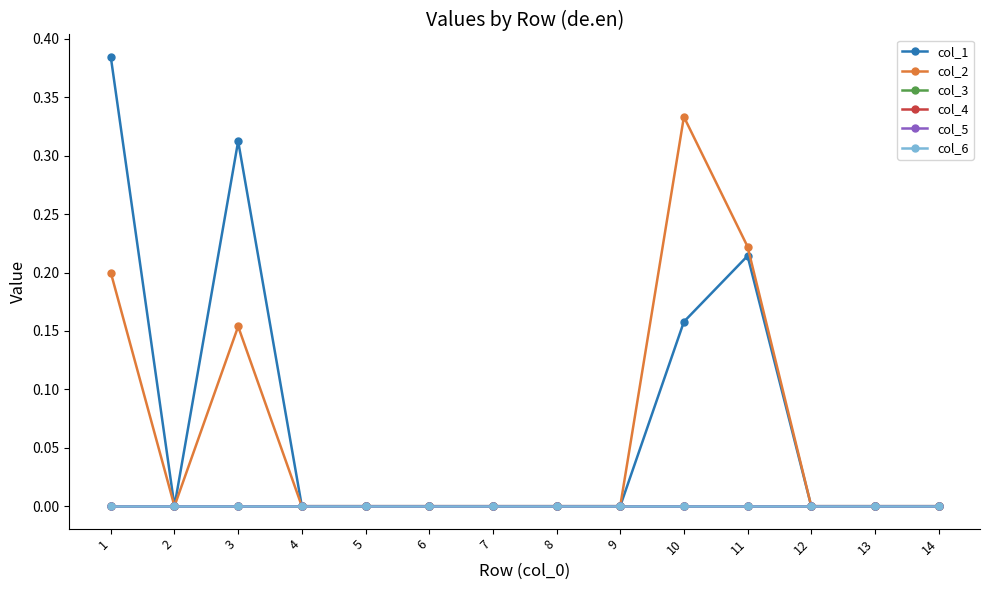

What is the difference between the second highest and second lowest values in the col_1 series?

0.3